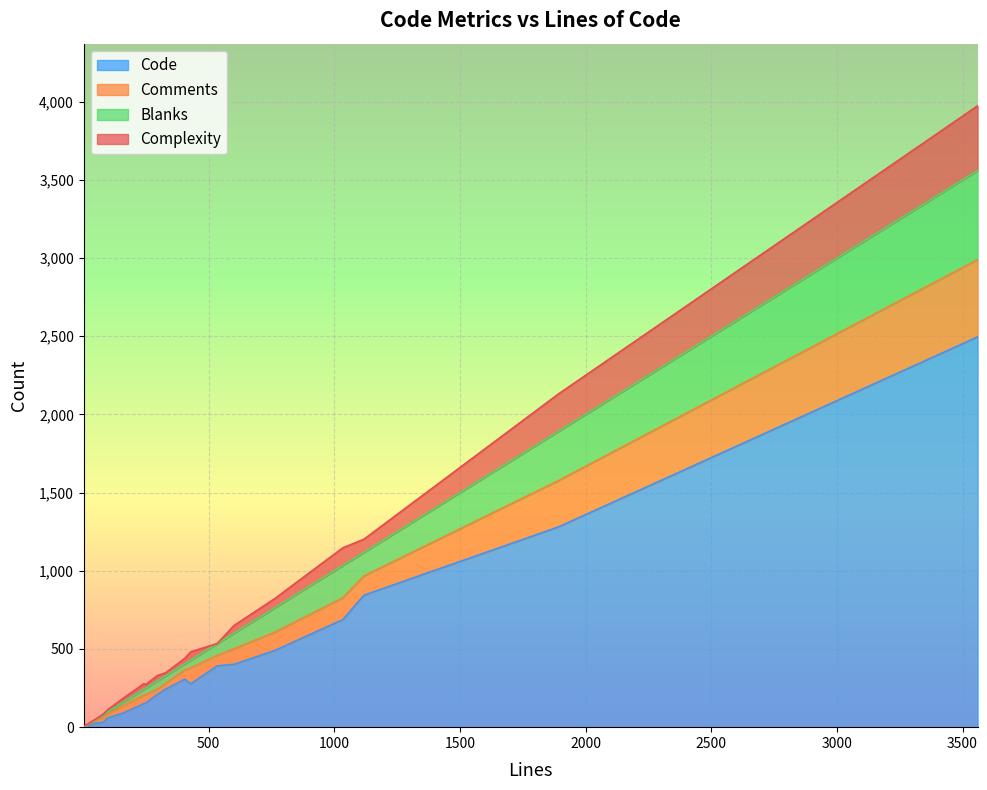

What is the value of the Blanks point at the 10th from the left?

42